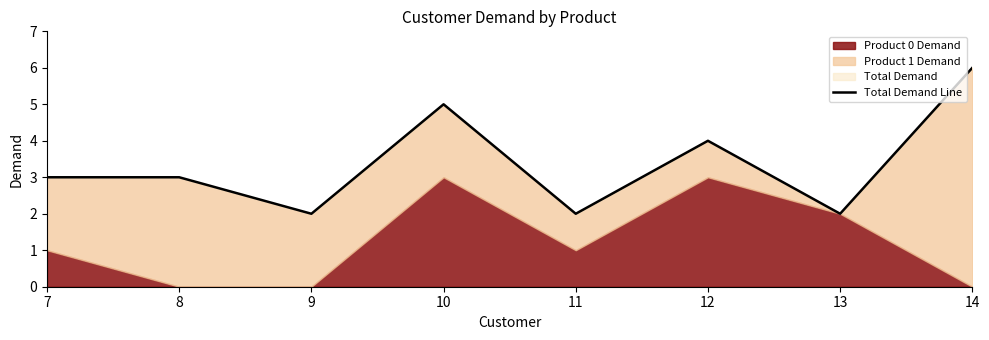

How many values are between 2 and 5?

7